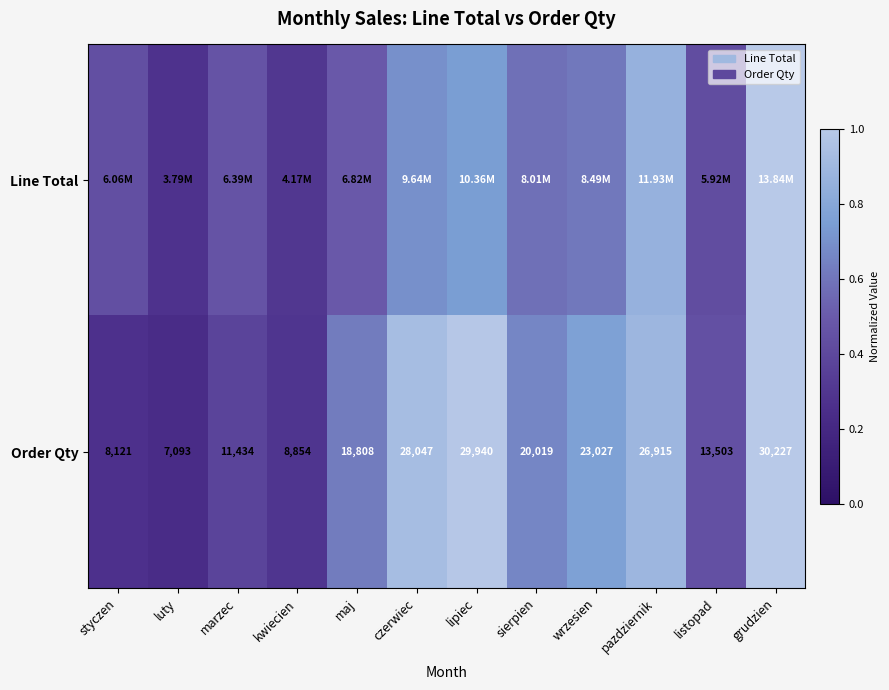

Where is Order Qty nearest to the value 18660?

maj